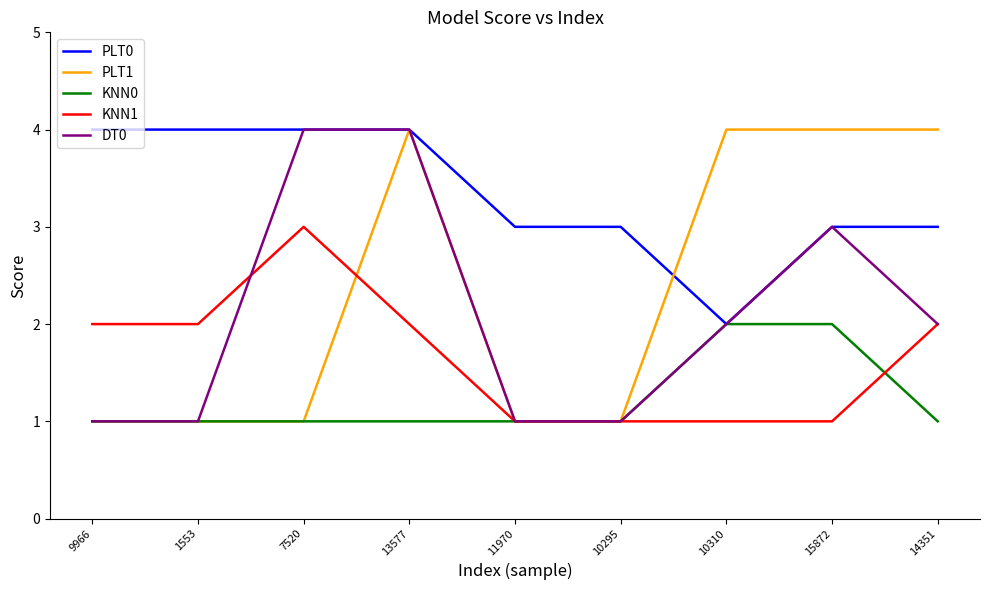

What is the minimum value for PLT0?

2